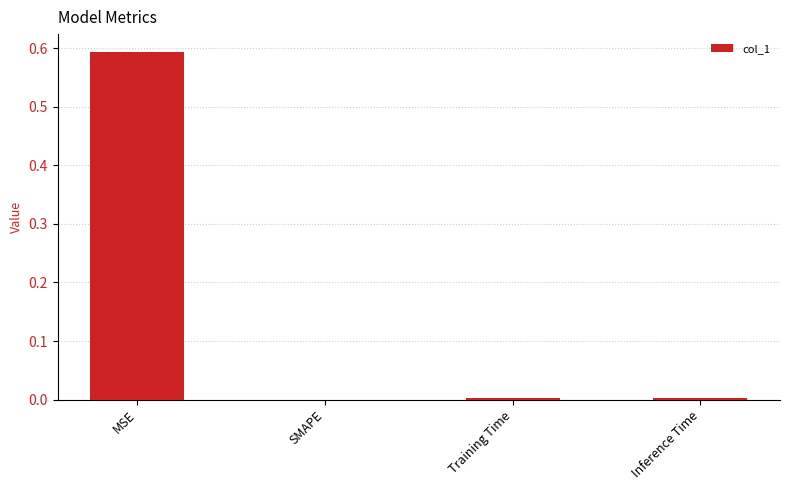

What is the sum of the values at SMAPE and MSE?

0.6